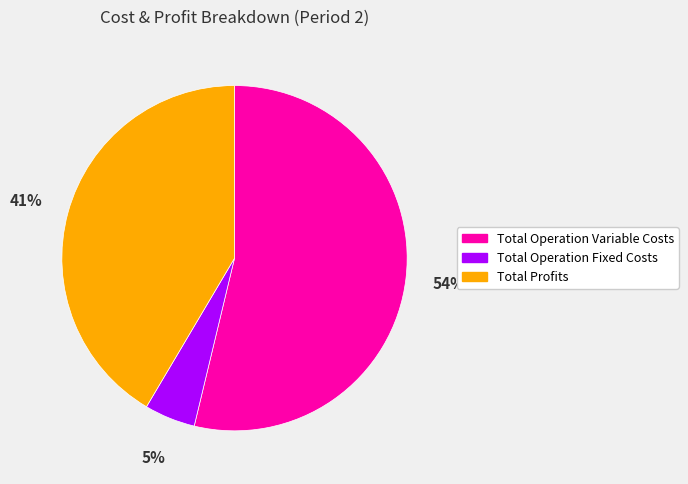

How many segments does this pie chart have?

3